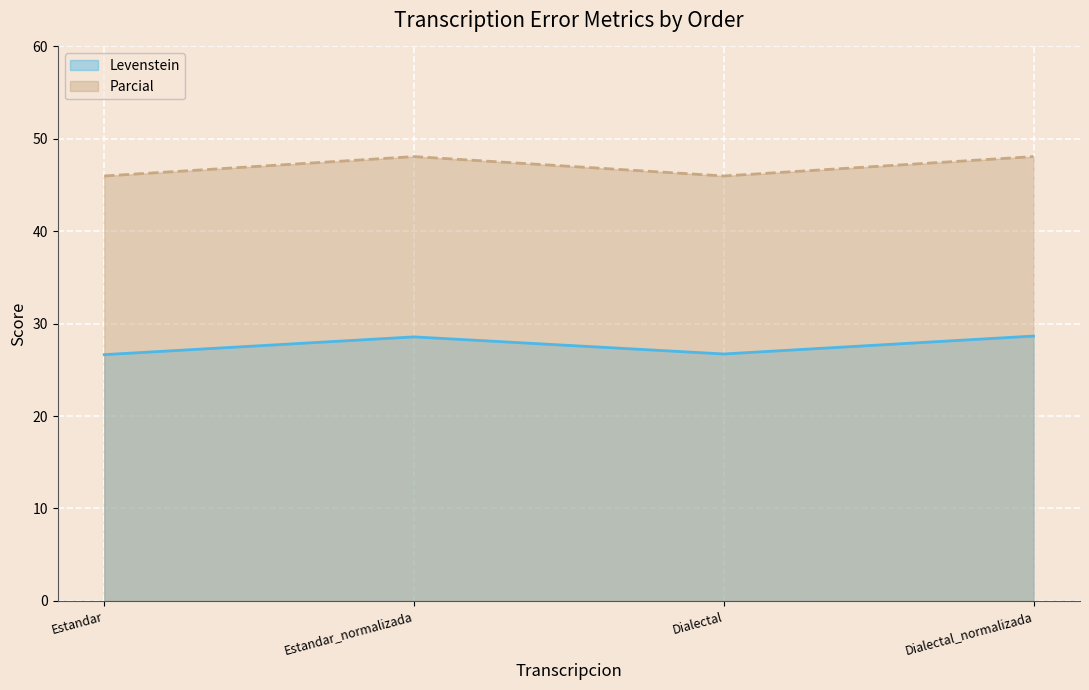

Reading left to right, transcribe all the data shown in this chart.

Levenstein: Estandar=26.6	Estandar_normalizada=28.6	Dialectal=26.7	Dialectal_normalizada=28.7
Parcial: Estandar=46.0	Estandar_normalizada=48.1	Dialectal=46.0	Dialectal_normalizada=48.1